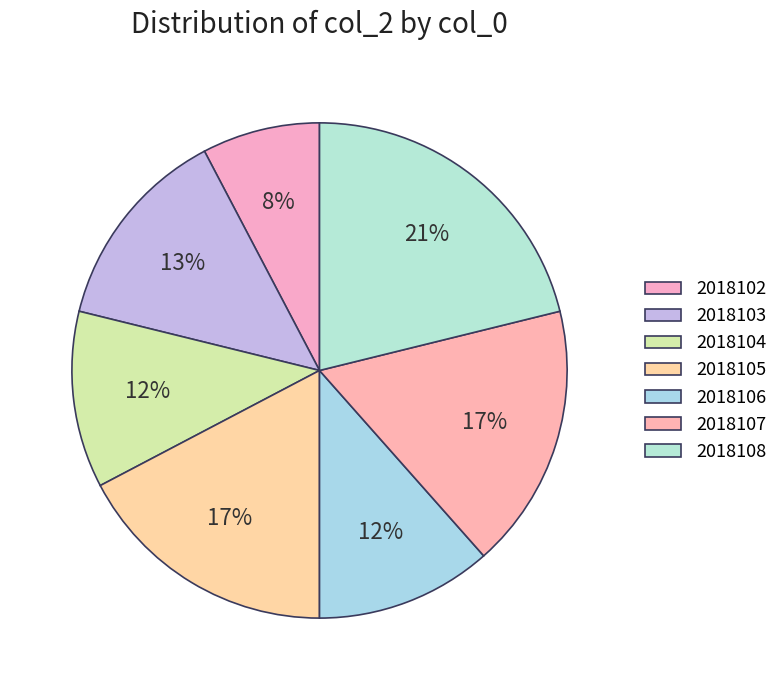

How many segments does this pie chart have?

7